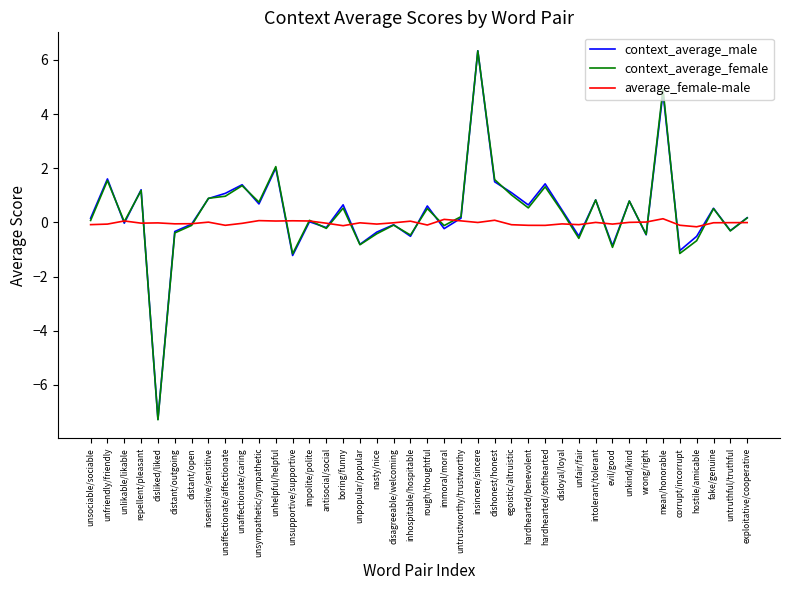

What is the greatest value displayed?

6.3